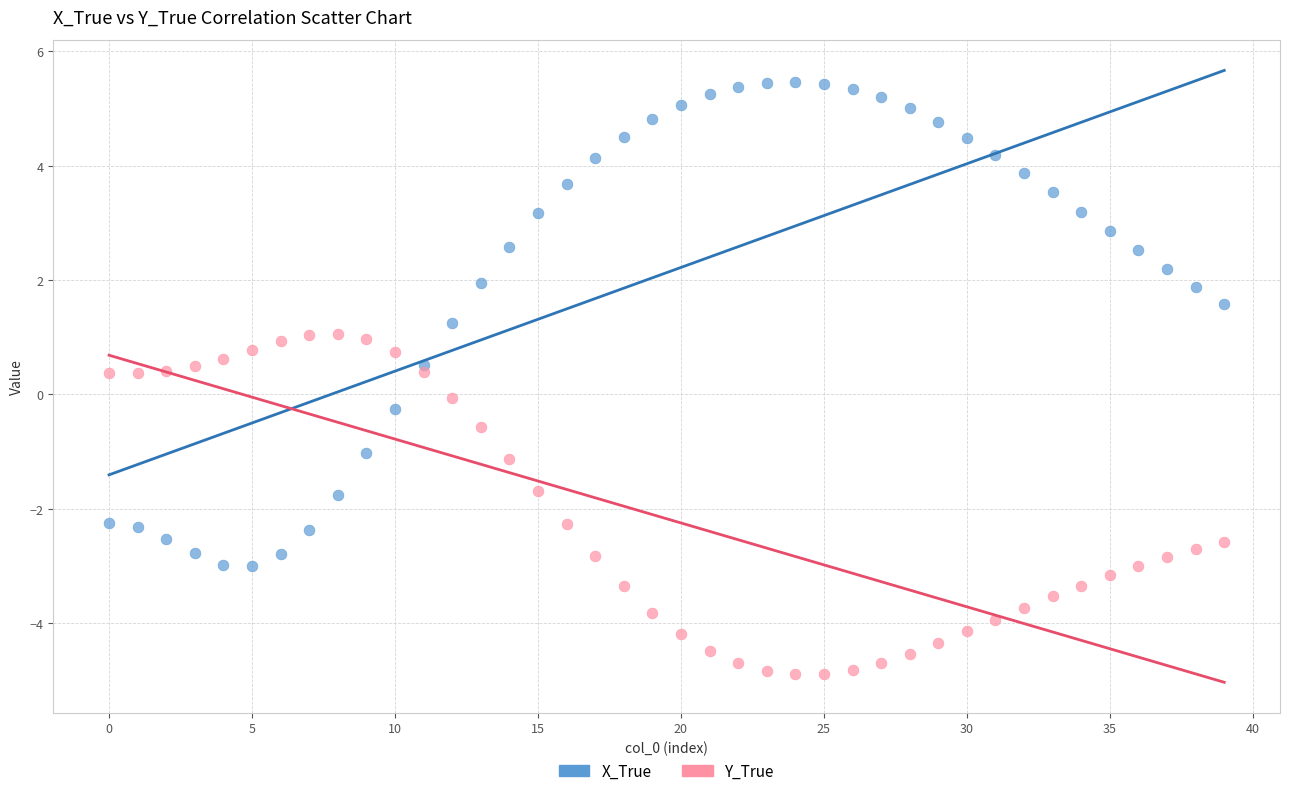

Which series contains the highest Y value?

X_True